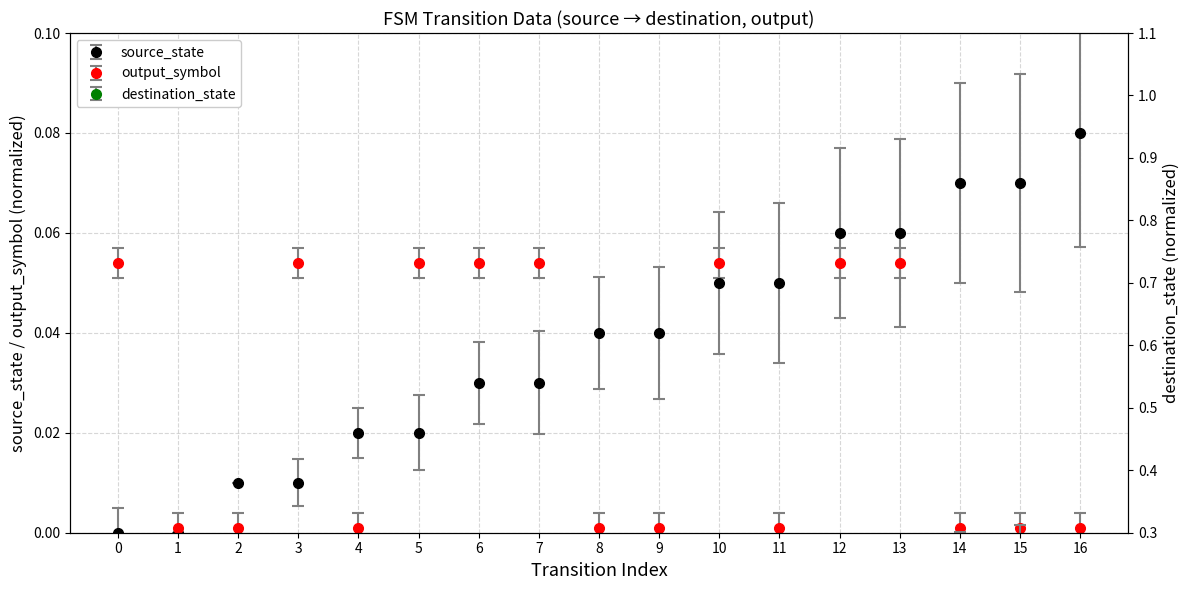

Reading left to right, what are all the values shown in this chart?

source_state: 0.0	0.0	0.0	0.0	0.0	0.0	0.0	0.0	0.0	0.0	0.1	0.1	0.1	0.1	0.1	0.1	0.1
destination_state: 0.0	0.1	0.0	0.0	0.1	0.1	0.1	0.1	0.1	0.0	0.1	0.1	0.1	0.0	0.1	0.1	0.0
output_symbol: 0.1	0.0	0.0	0.1	0.0	0.1	0.1	0.1	0.0	0.0	0.1	0.0	0.1	0.1	0.0	0.0	0.0